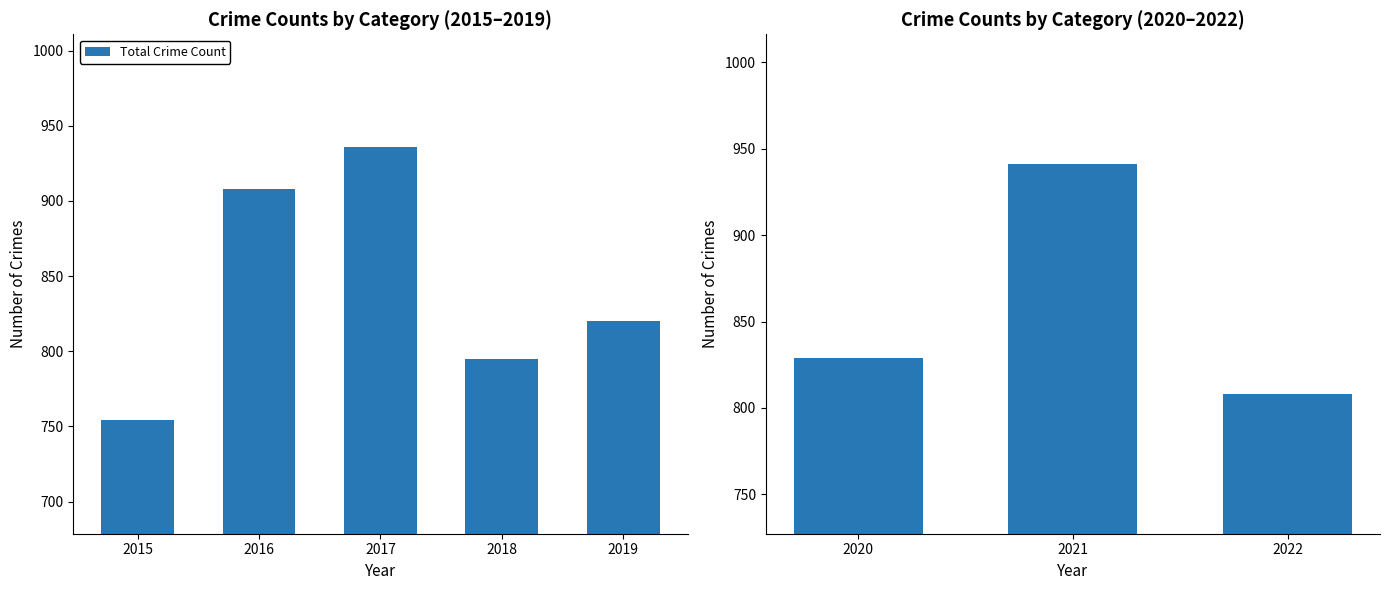

What is the difference between the maximum and minimum values?

133